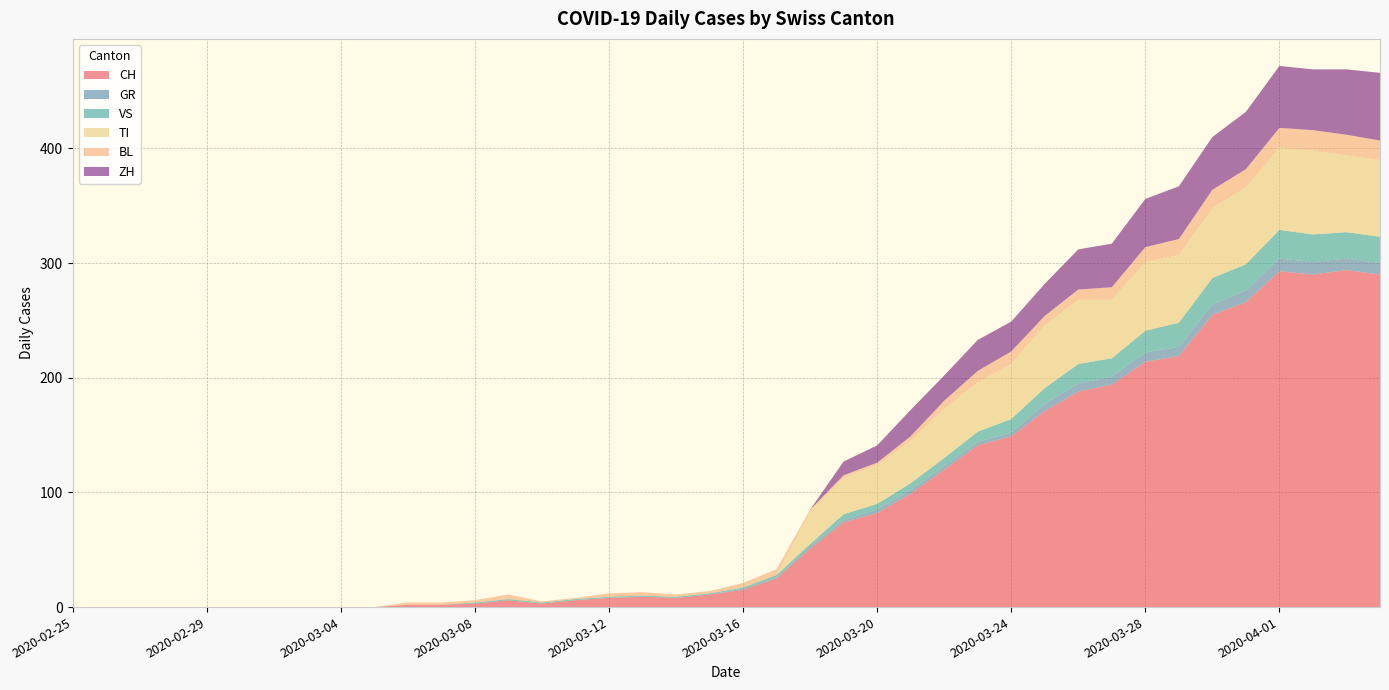

Reading left to right, list all the values displayed in this chart.

CH: 0	0	0	0	0	0	0	0	0	0	2	2	3	6	3	6	8	9	8	11	15	25	51	74	82	99	120	141	149	171	188	194	214	219	255	266	293	290	294	290
GR: 0	0	0	0	0	0	0	0	0	0	0	0	0	0	0	0	0	0	0	0	1	1	2	2	3	3	3	3	3	6	7	7	8	8	9	10	11	11	10	10
VS: 0	0	0	0	0	0	0	0	0	0	0	0	1	1	1	1	1	1	1	1	1	2	2	5	5	6	7	9	12	14	17	16	19	21	23	23	25	24	23	23
TI: 0	0	0	0	0	0	0	0	0	0	0	0	0	0	0	0	0	0	0	0	0	0	28	32	34	37	43	43	48	55	56	51	60	59	61	67	72	73	67	67
BL: 0	0	0	0	0	0	0	0	0	0	2	2	2	4	1	1	3	3	2	2	4	5	2	2	2	4	7	10	11	8	9	11	13	14	16	16	17	18	18	17
ZH: 0	0	0	0	0	0	0	0	0	0	0	0	0	0	0	0	0	0	0	0	0	0	0	12	15	23	22	27	26	28	35	38	42	46	46	50	54	53	57	59